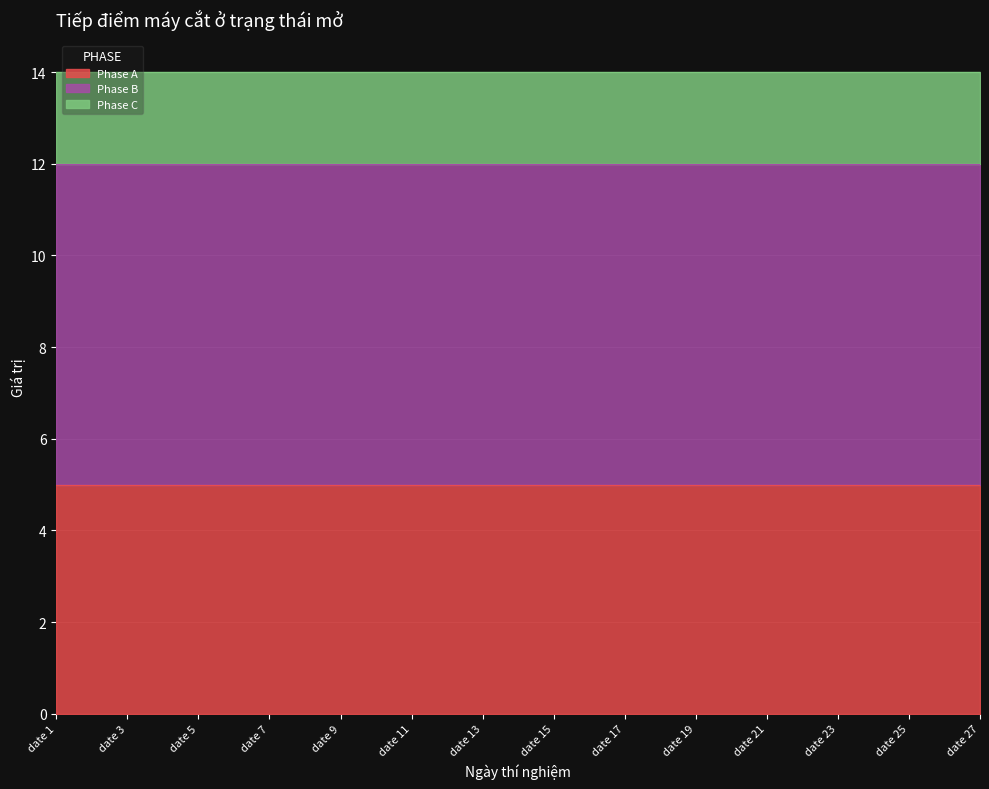

What is the maximum value for Phase C?

2